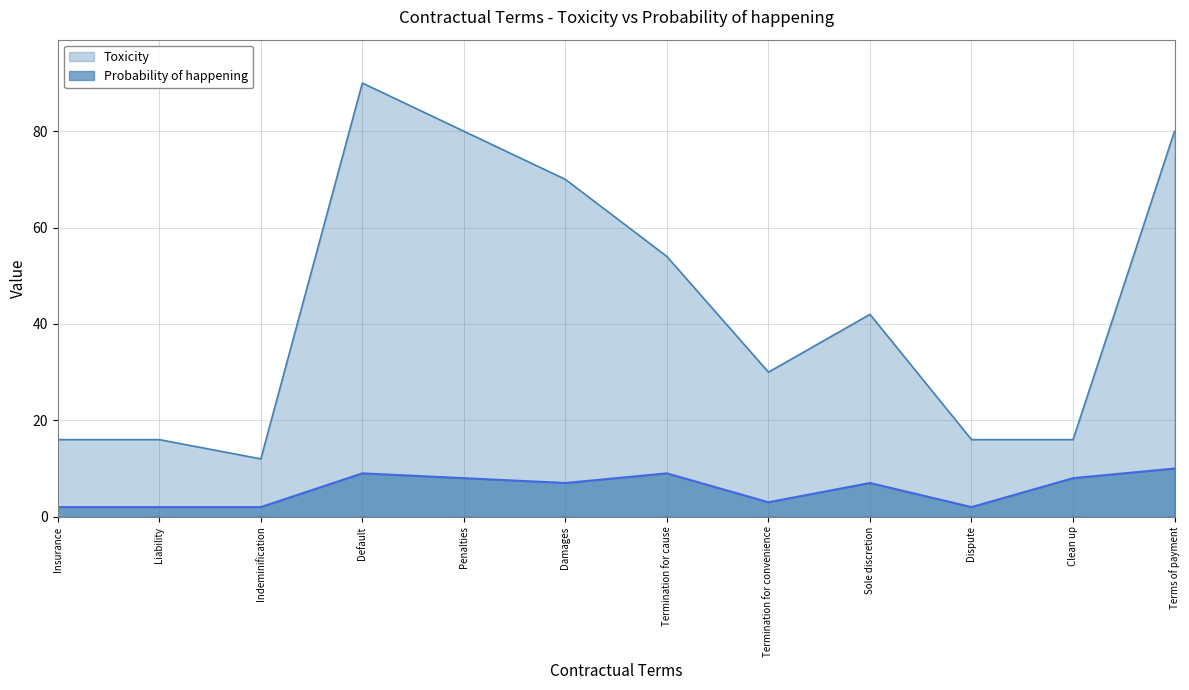

What is the label of the 3rd point from the left?

Indeminification